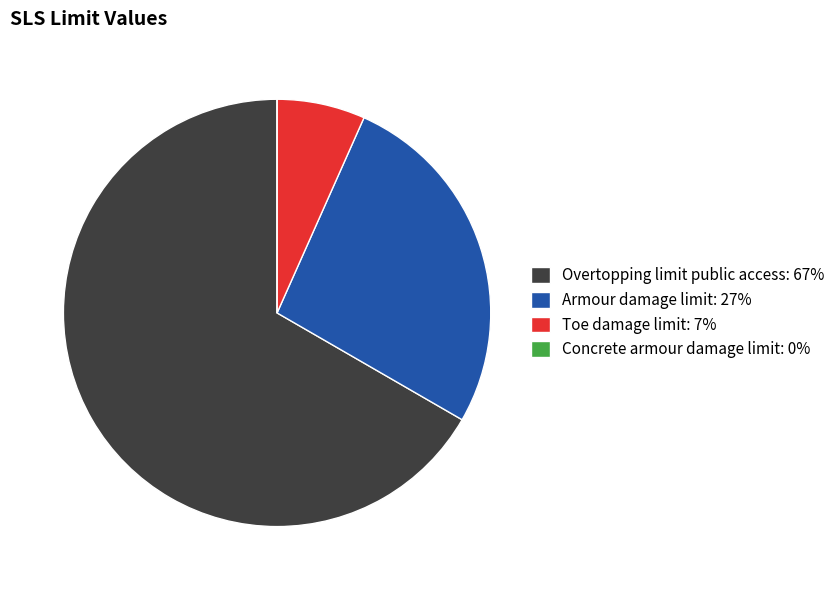

The Overtopping limit public access: 67% slice represents 60% of the pie. True or false?

False